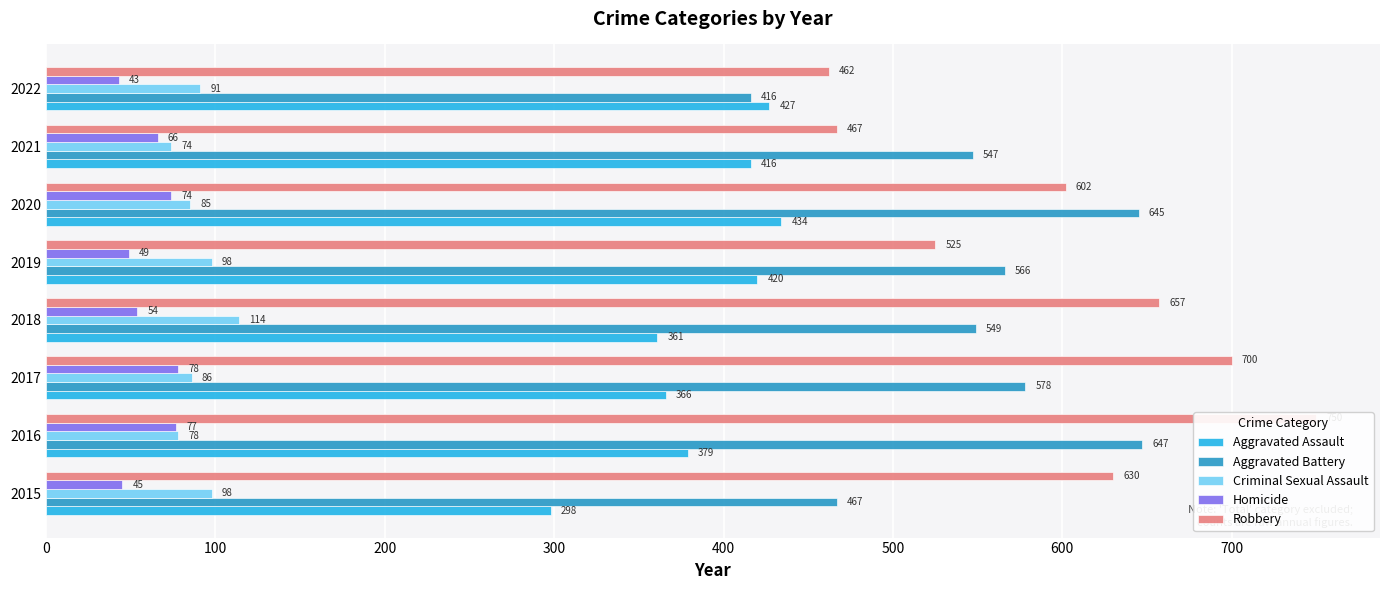

How many data points in Robbery are less than 630?

4